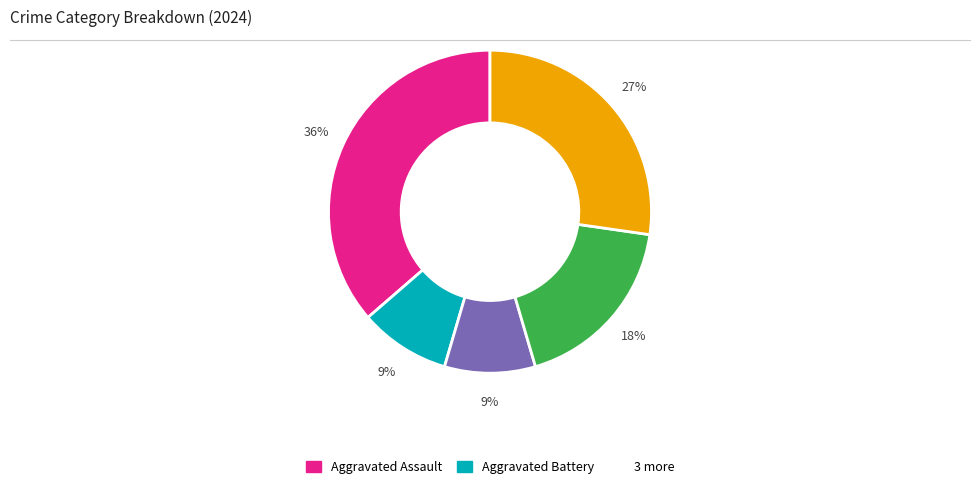

Does any single category account for the majority?

No